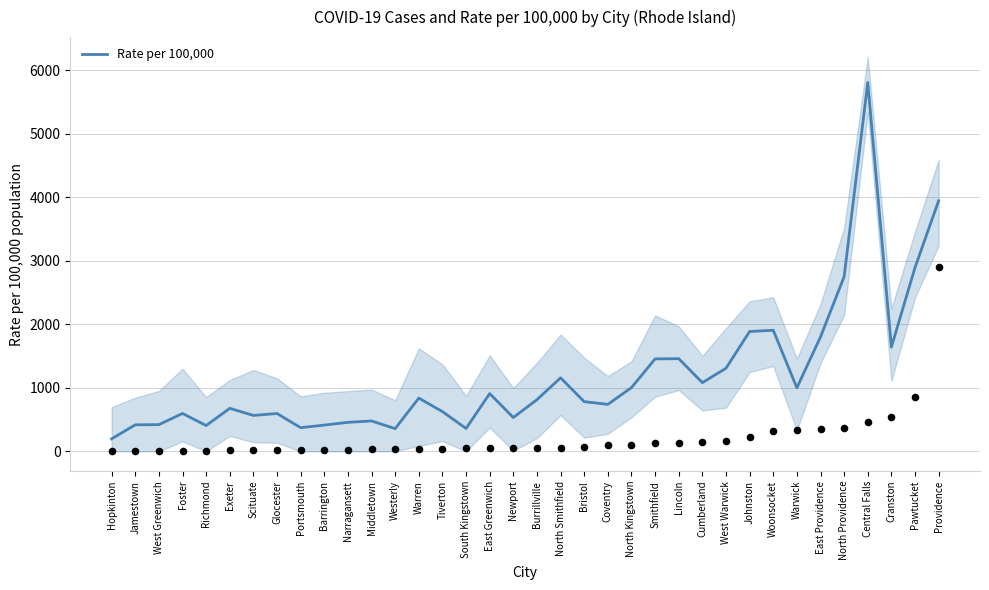

What is the change in value from West Greenwich to North Kingstown?

+583